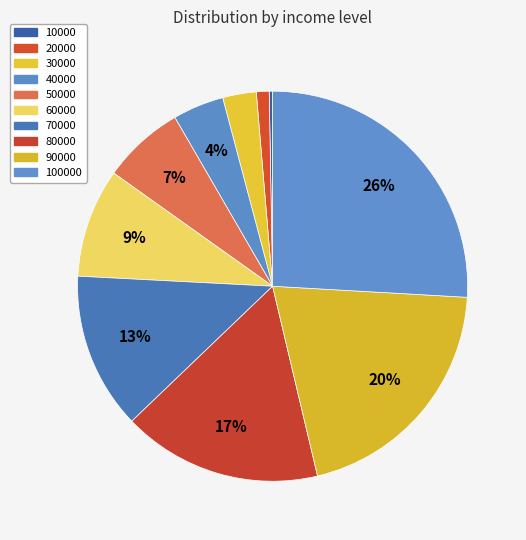

To the nearest percent, what is the difference between the largest and smallest slice percentages?

26%